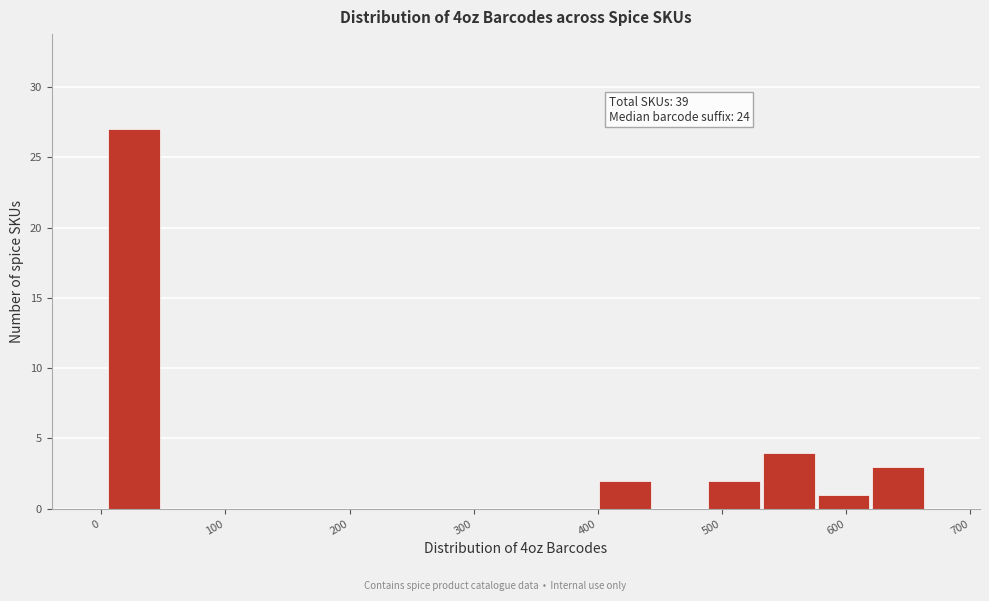

Over which range of the x-axis is the bar tallest?

4 to 48